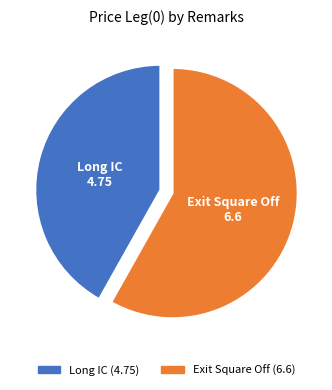

Which category has the smallest portion of the pie?

Long IC